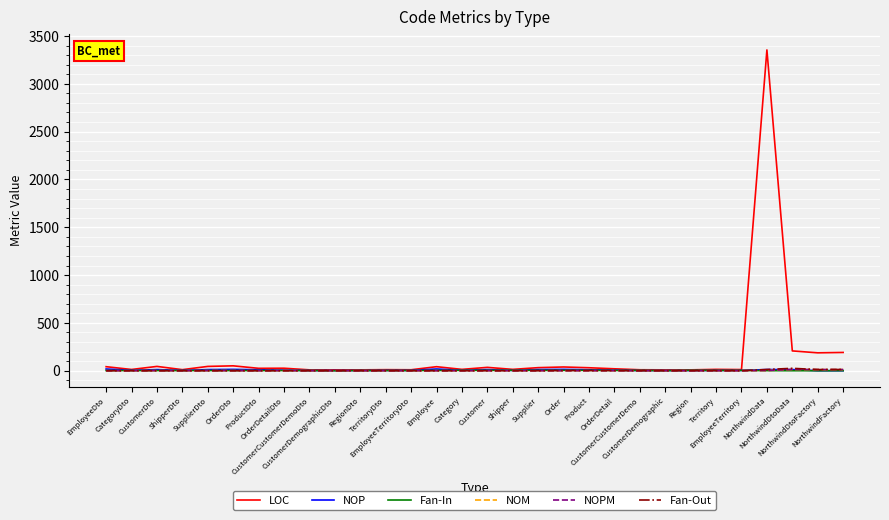

Between Product and SupplierDto, which is larger?

SupplierDto